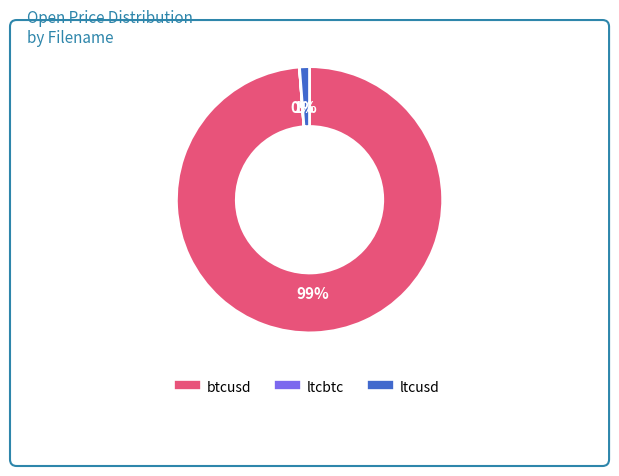

Does btcusd account for over 50% of the chart?

Yes